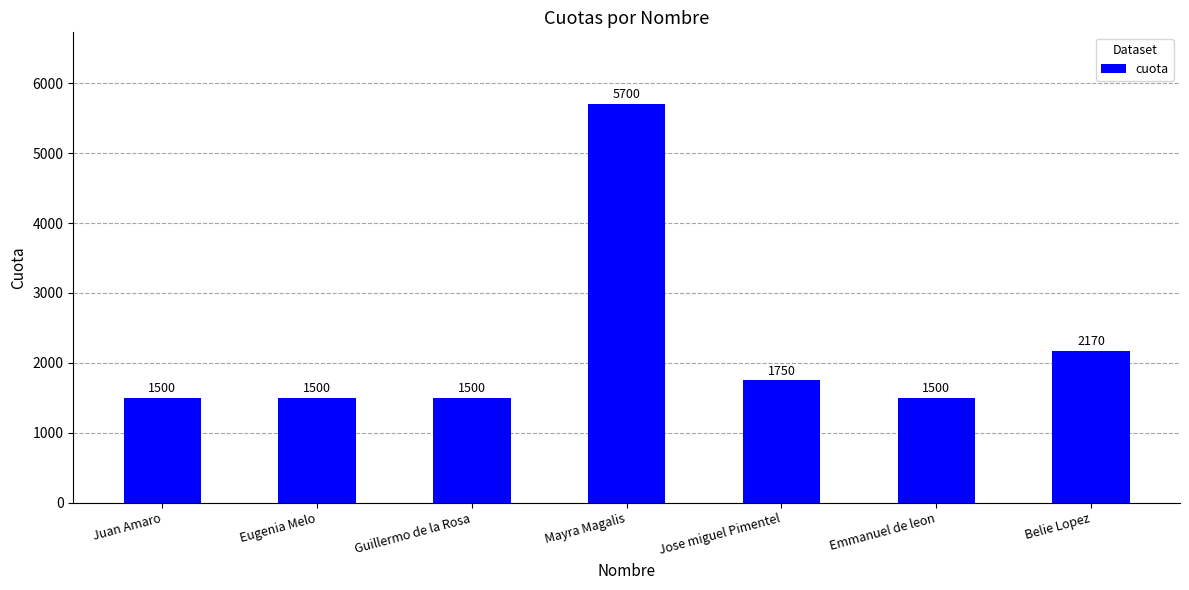

Reading left to right, list all the values displayed in this chart.

1500	1500	1500	5700	1750	1500	2170